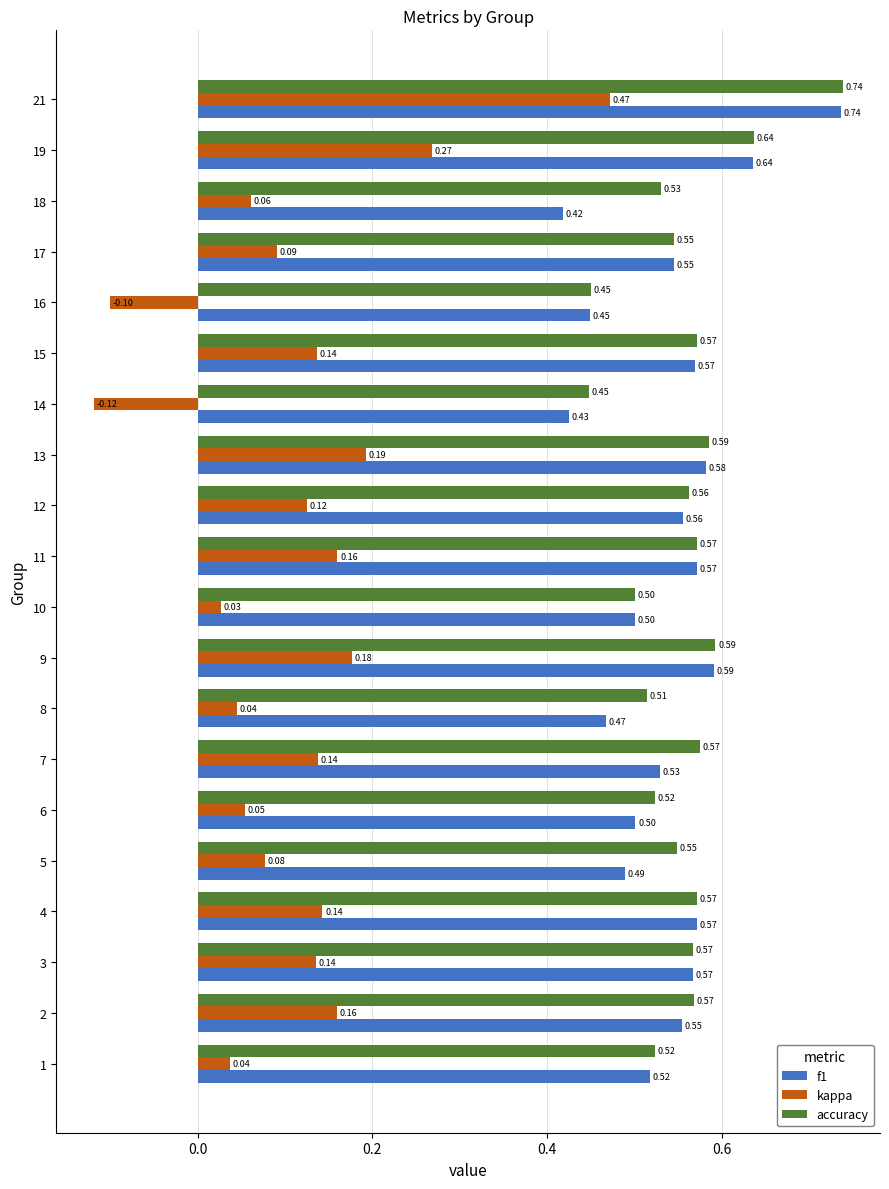

At which category is the sum across all series the highest?

21